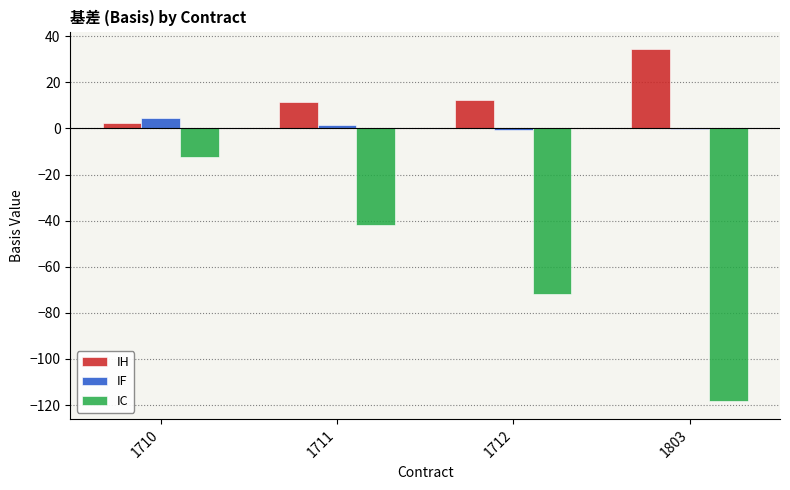

The value of IH at 1803 is 34.4. True or false?

True